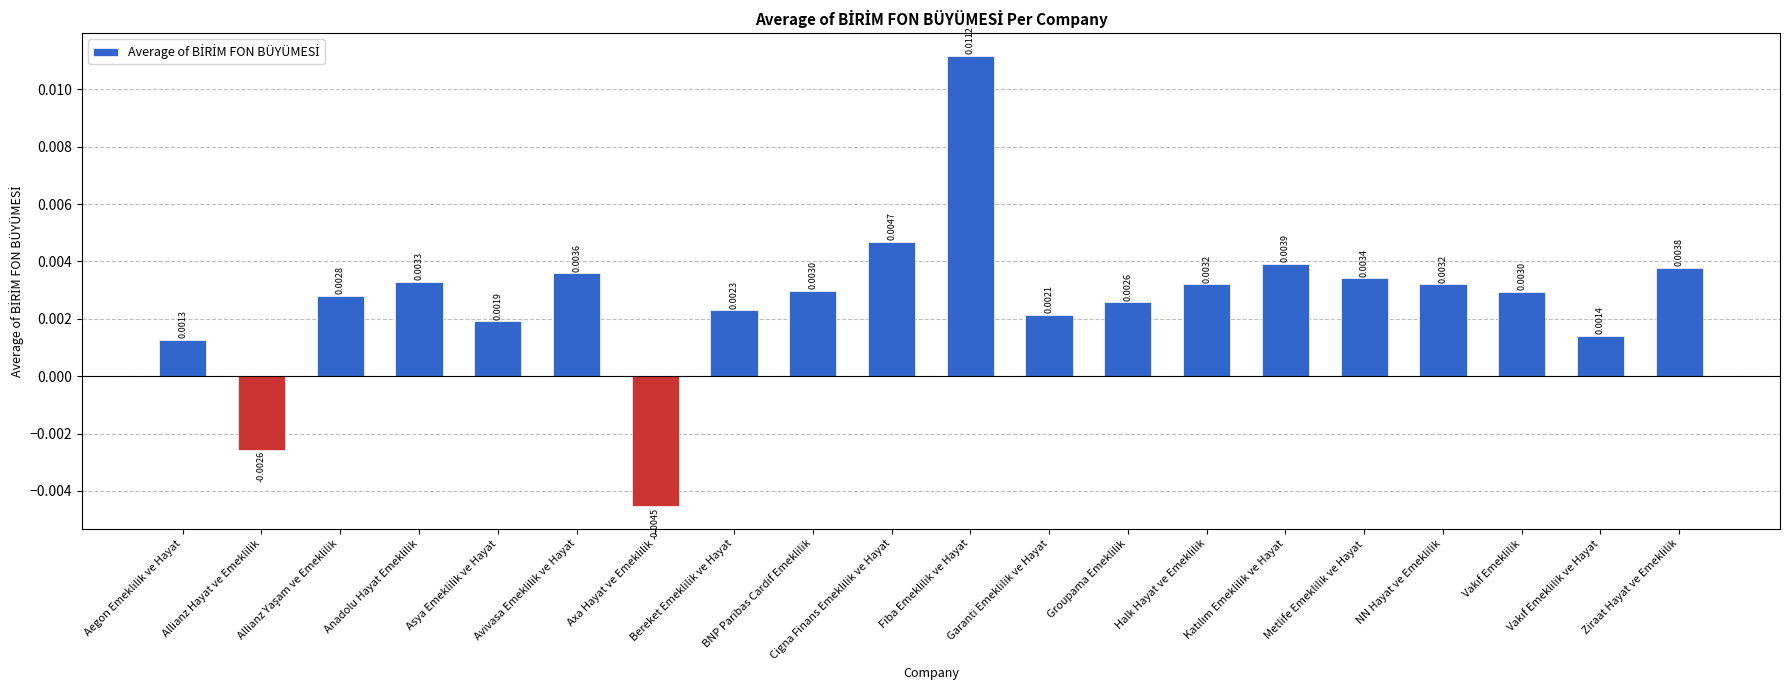

What position from the left is Metlife Emeklilik ve Hayat?

16